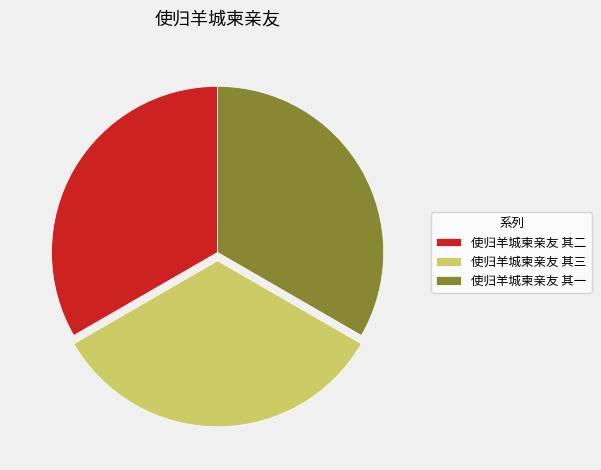

Combined, do 使归羊城柬亲友 其三 and 使归羊城柬亲友 其一 account for over 50%?

Yes